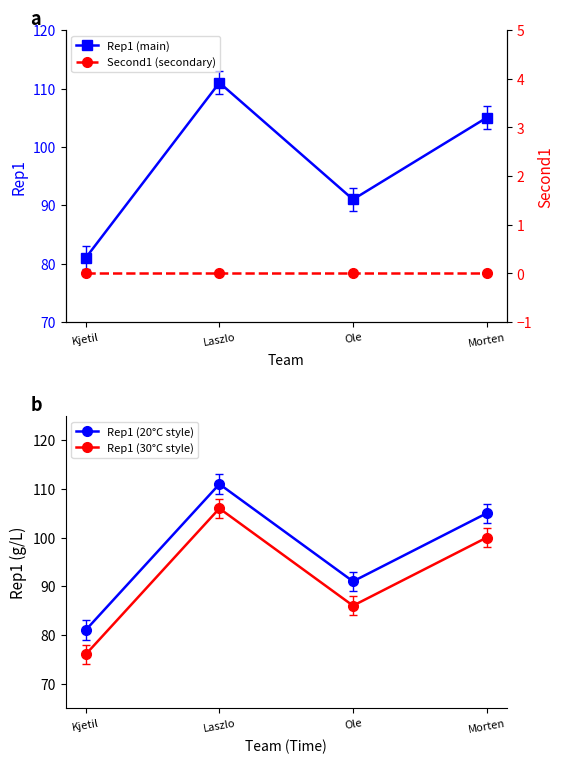

True or false: Rep1 (20°C style) and Second1 (secondary) intersect in this chart.

False